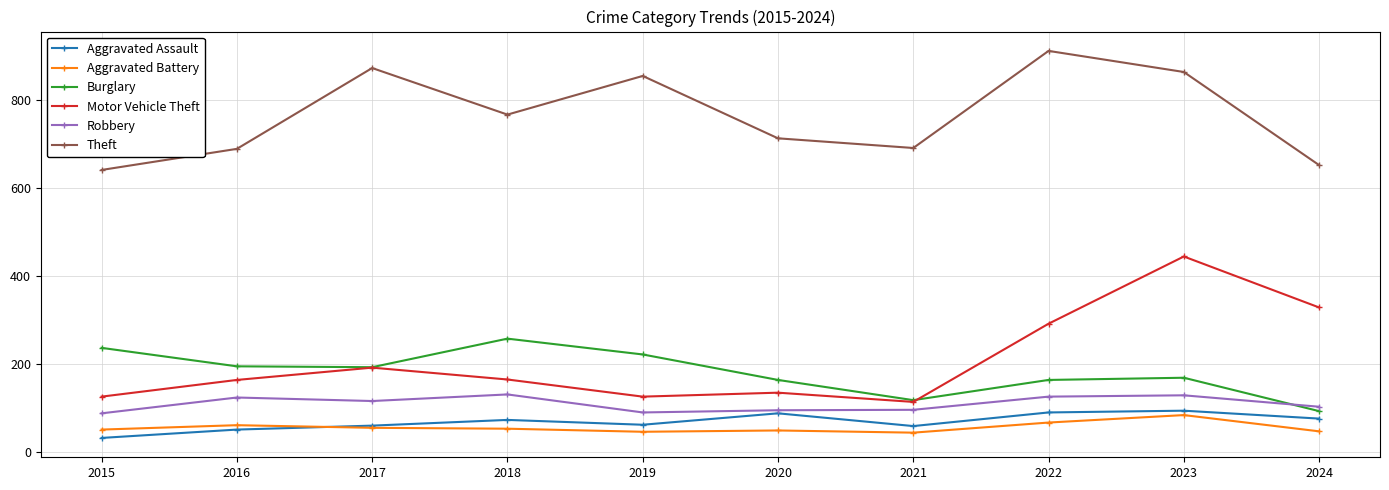

What is the value of the Robbery point at the 3rd from the left?

115